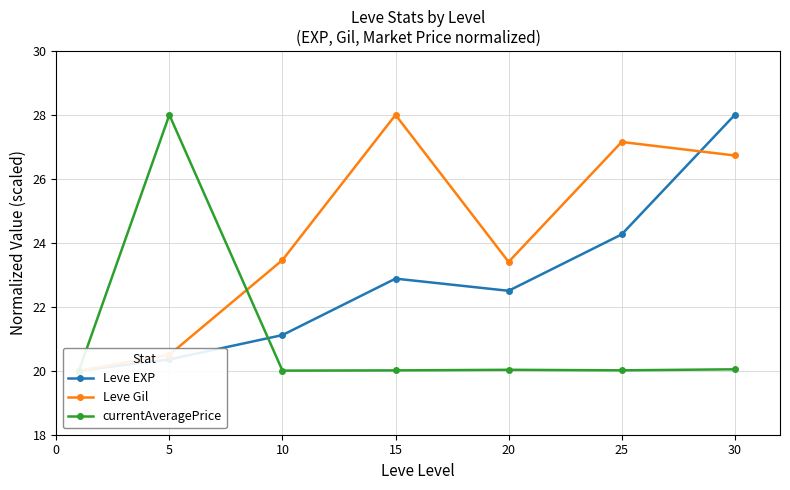

Which series changed the most between 15 and 25?

Leve EXP